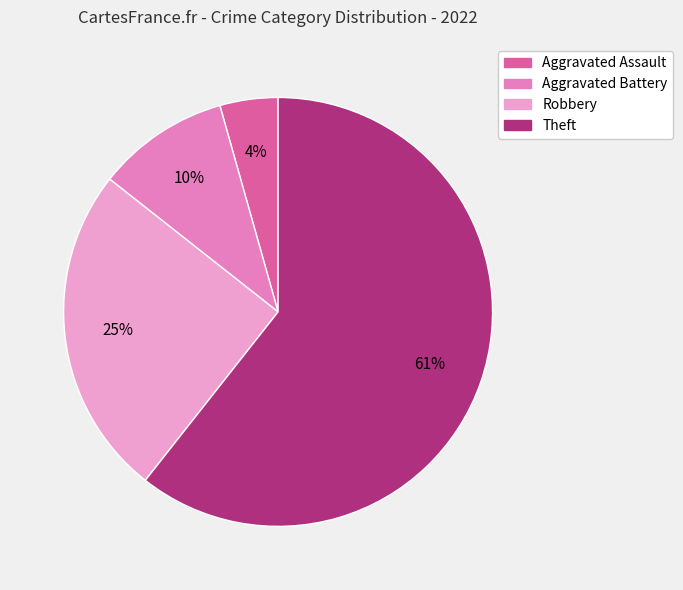

What is the largest slice in the pie chart?

Theft